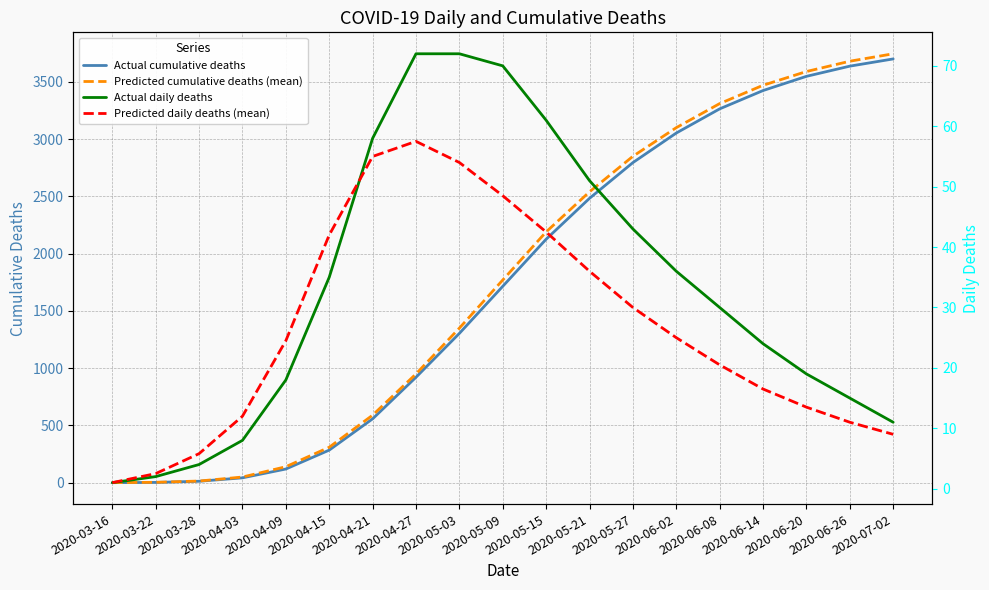

What are all the series names shown in the legend?

Actual cumulative deaths, Predicted cumulative deaths (mean), Actual daily deaths, Predicted daily deaths (mean)